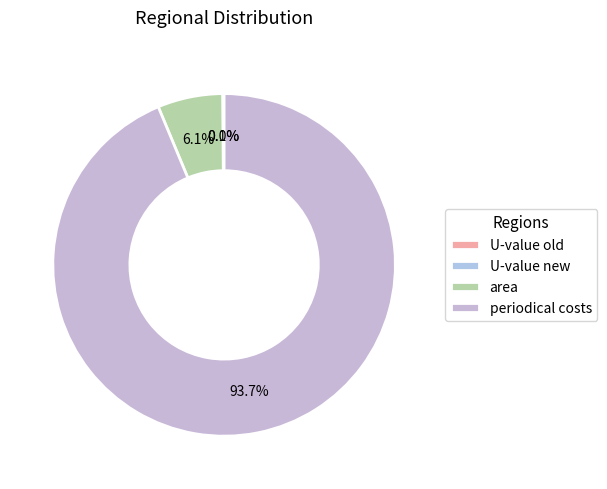

Is there any slice that represents more than half of the pie?

Yes